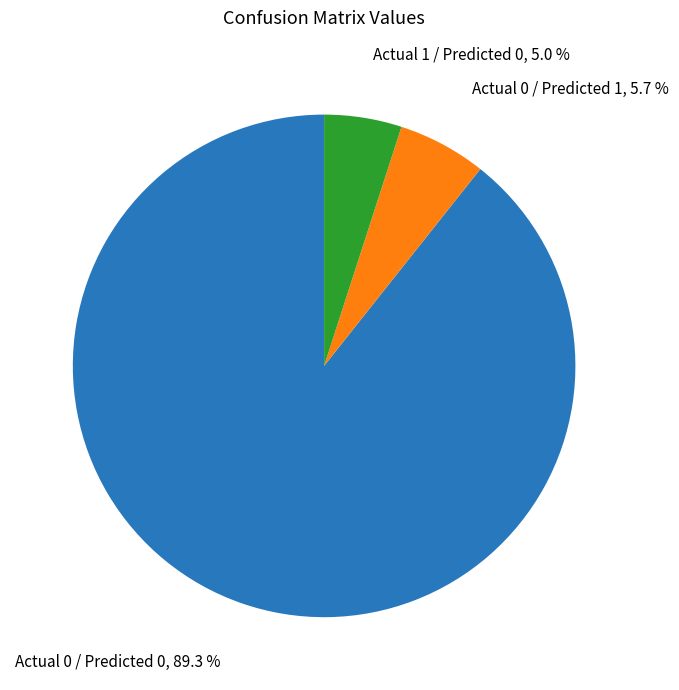

Rank the categories by value from lowest to highest.

Actual 1 / Predicted 0, Actual 0 / Predicted 1, Actual 0 / Predicted 0